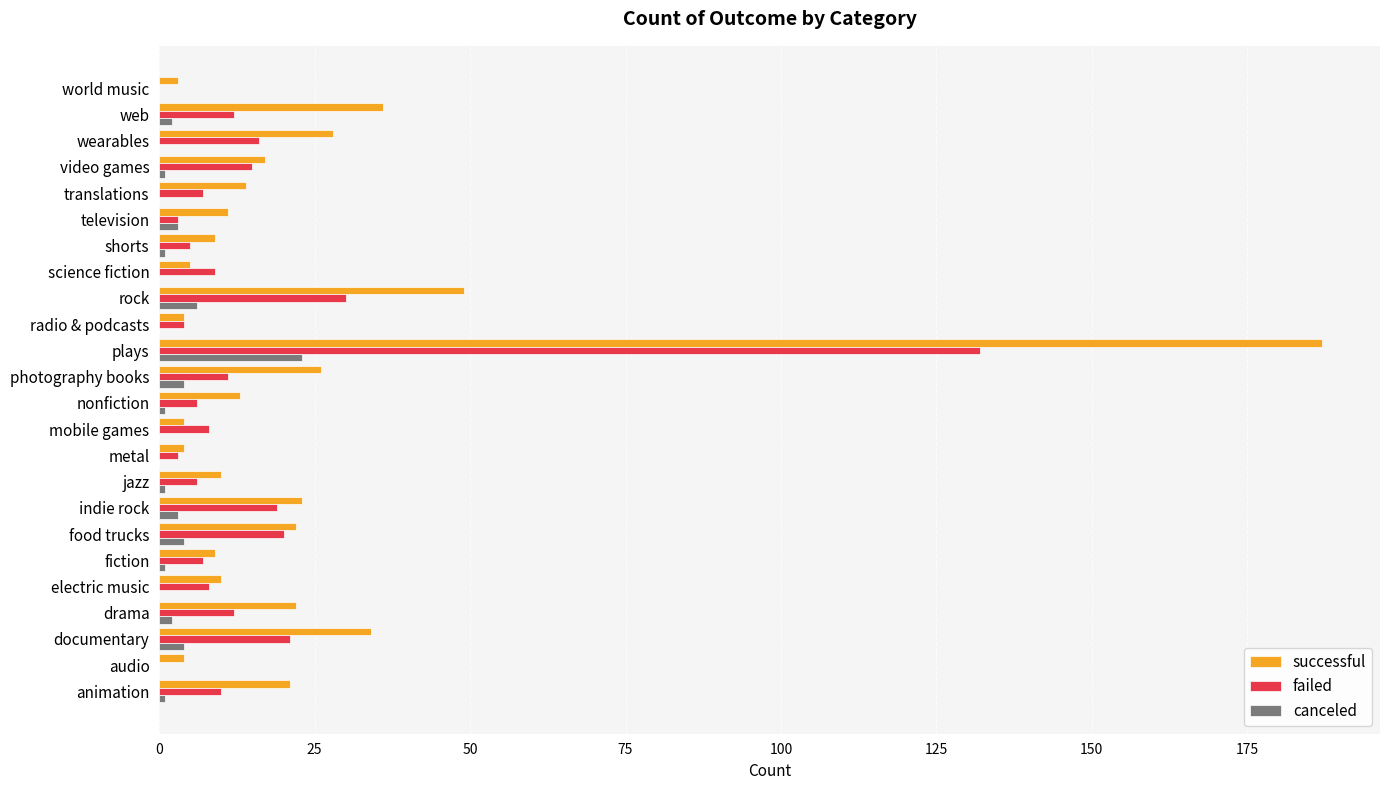

What is the sum of all canceled values?

57